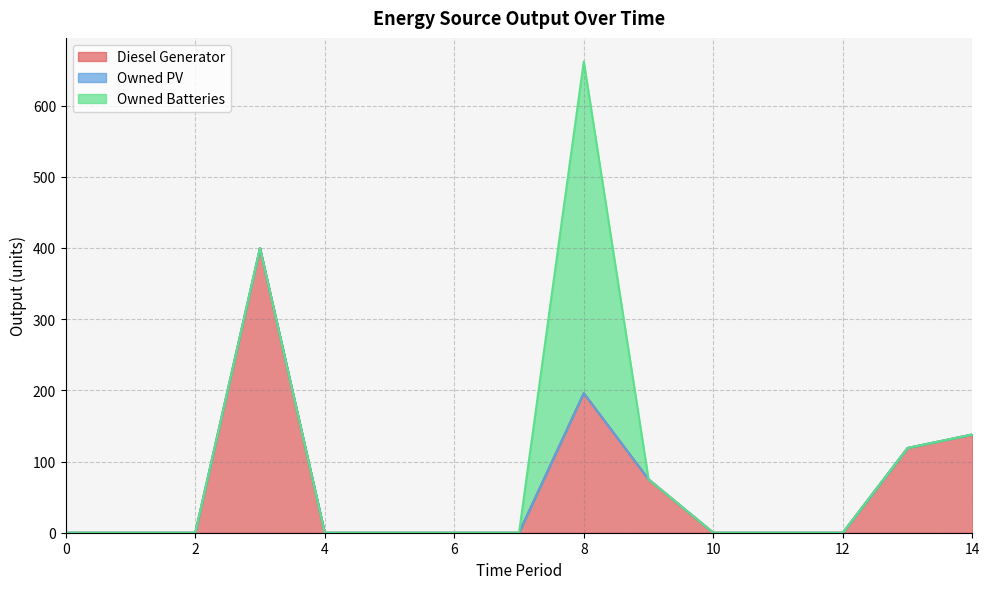

How many lines are shown in the chart?

3